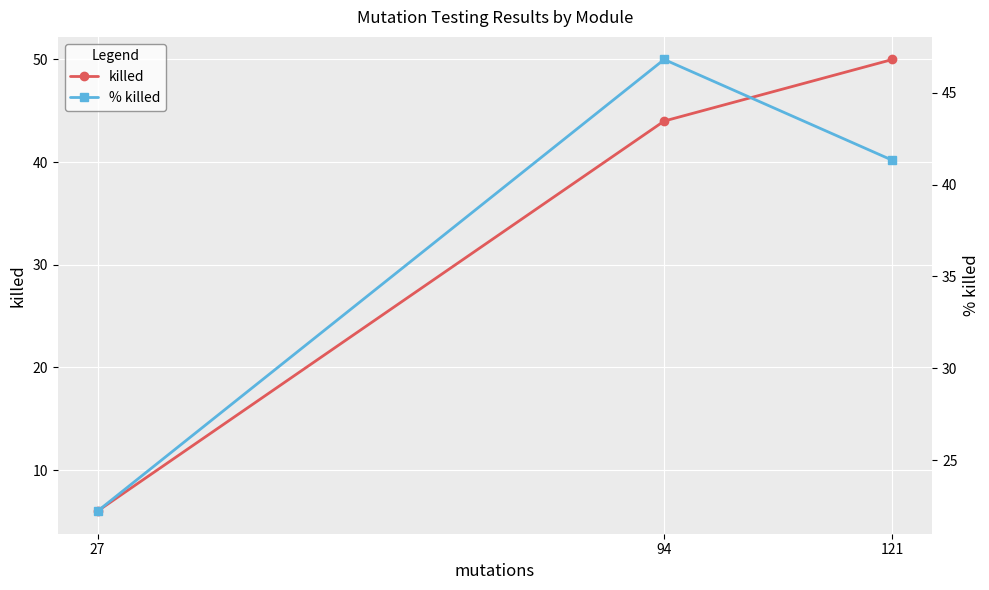

Reading left to right, extract all data points from this chart.

killed: 27=6.0	94=44.0	121=50.0
% killed: 27=22.2	94=46.8	121=41.3